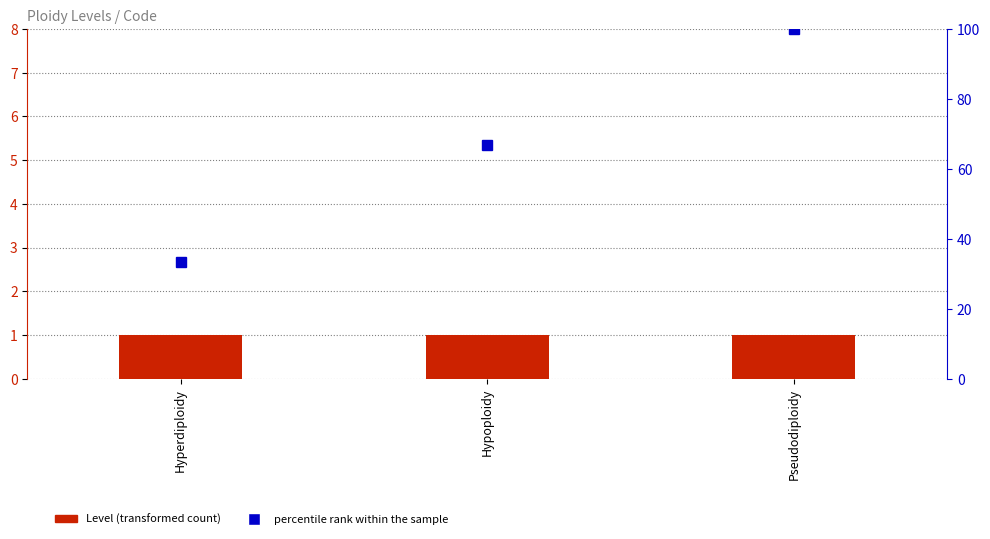

List the labels in order of value, smallest first.

Hyperdiploidy, Hypoploidy, Pseudodiploidy